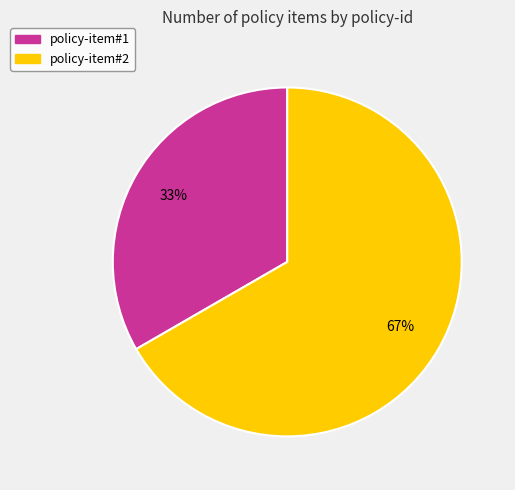

Rank the categories by value from lowest to highest.

policy-item#1, policy-item#2